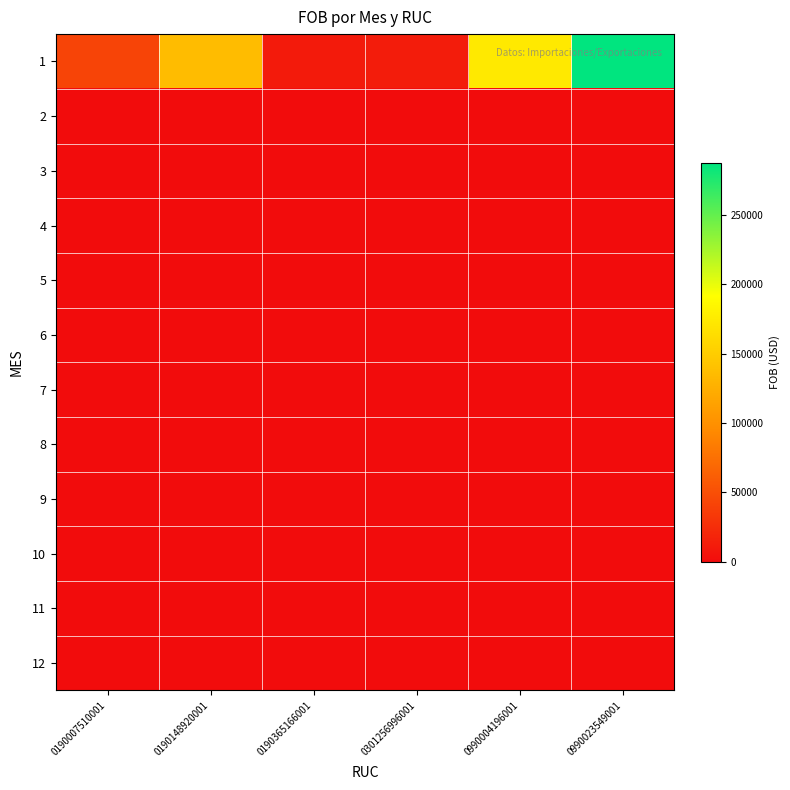

Which series has the widest spread of values?

1